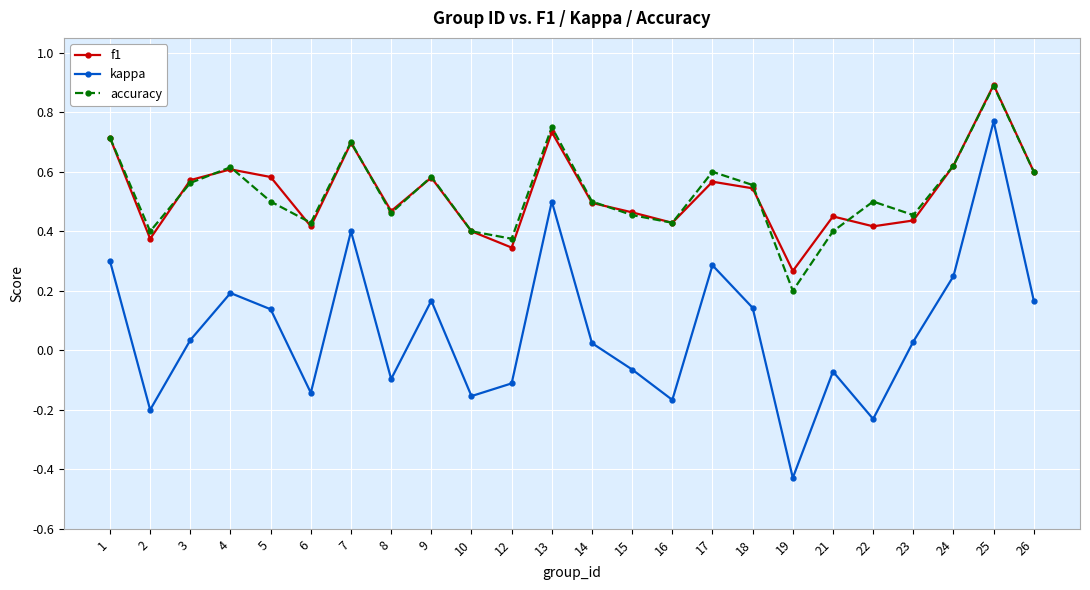

What is the total value across all series at 7?

1.8